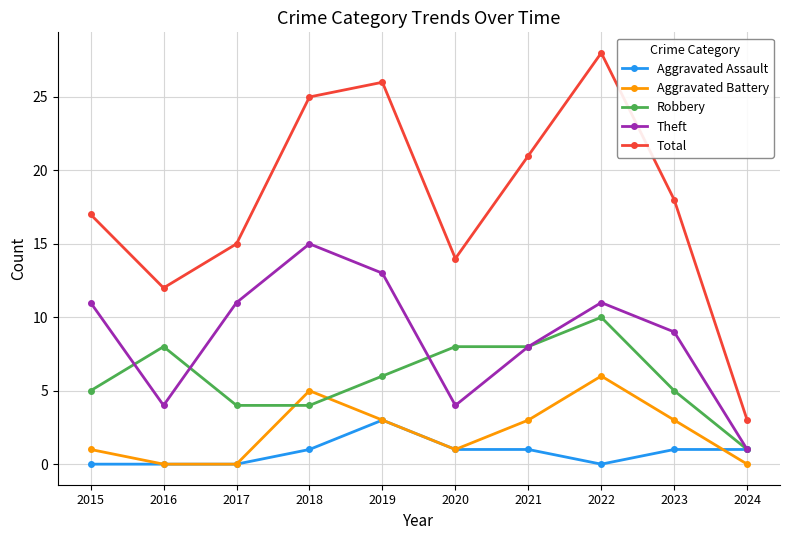

How many data points in Theft are less than 11?

5